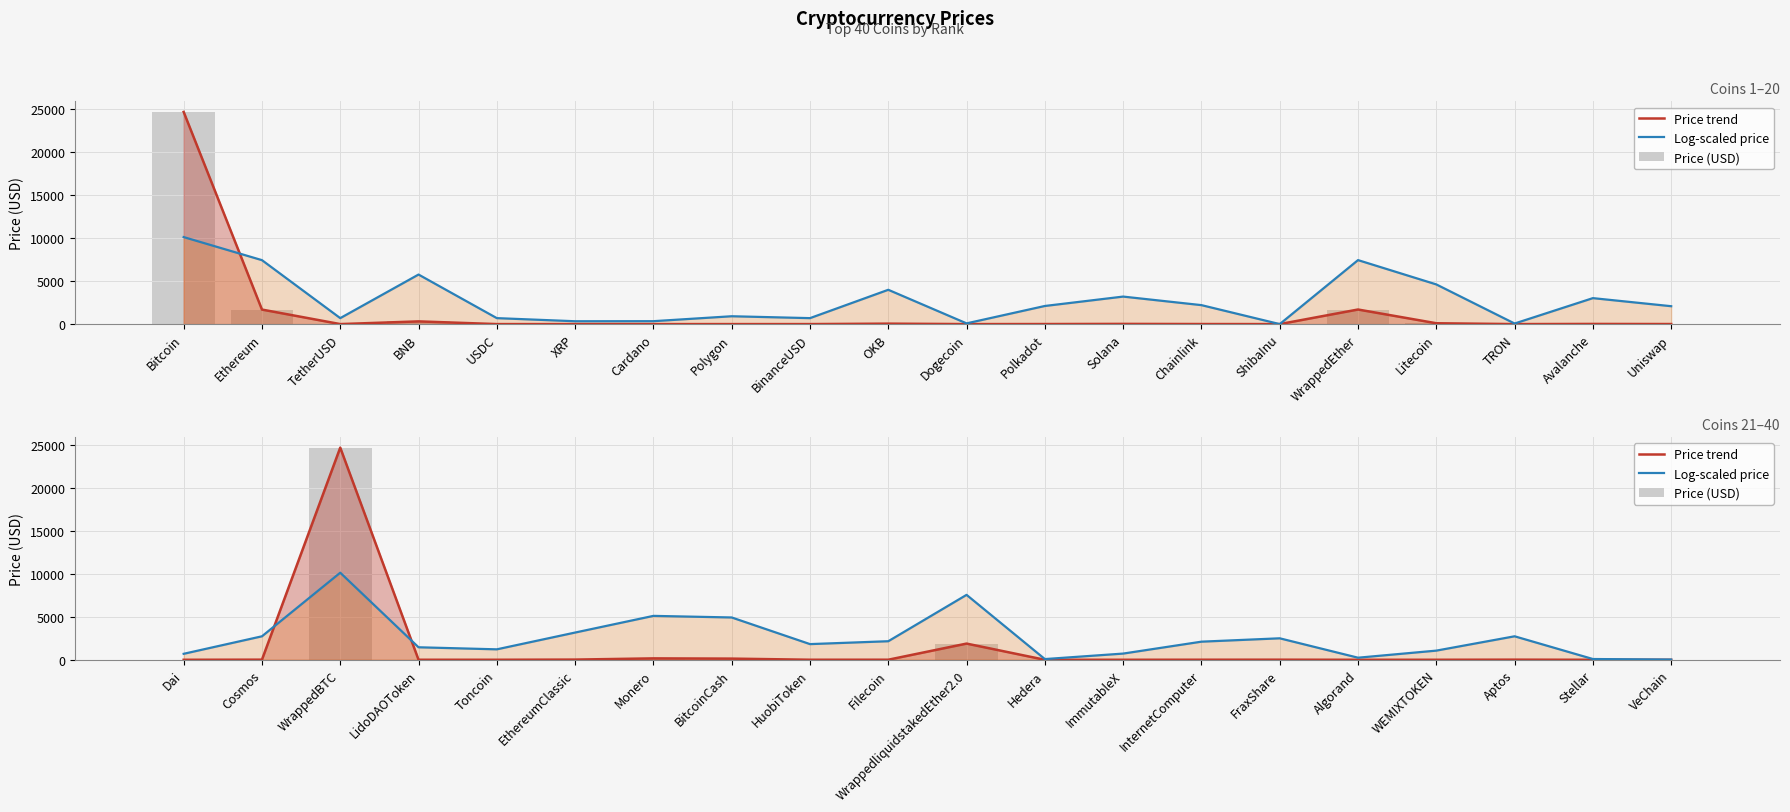

How many data points in Log-scaled price are above 2103?

10